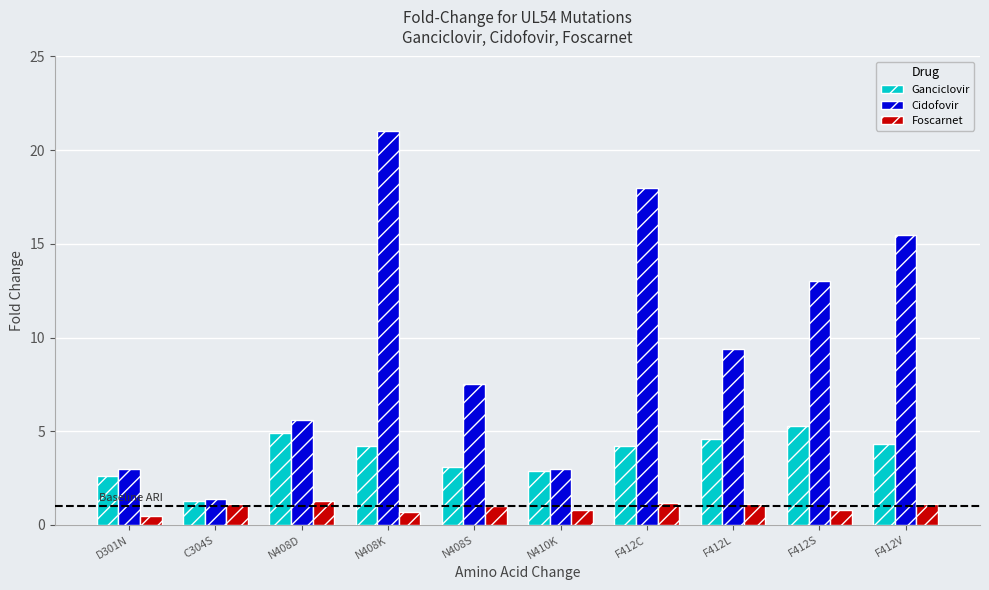

Which series has the largest total across all categories?

Cidofovir